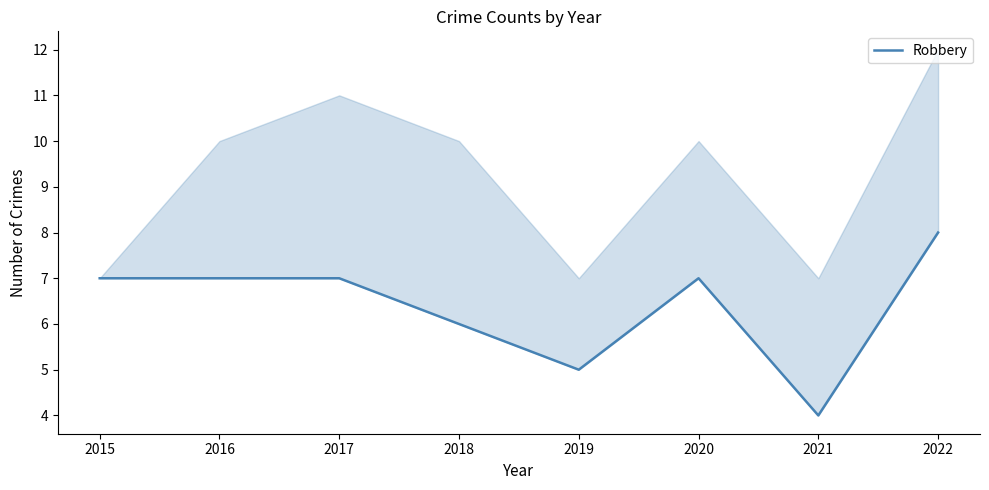

Which label corresponds to the largest value in the chart?

2022